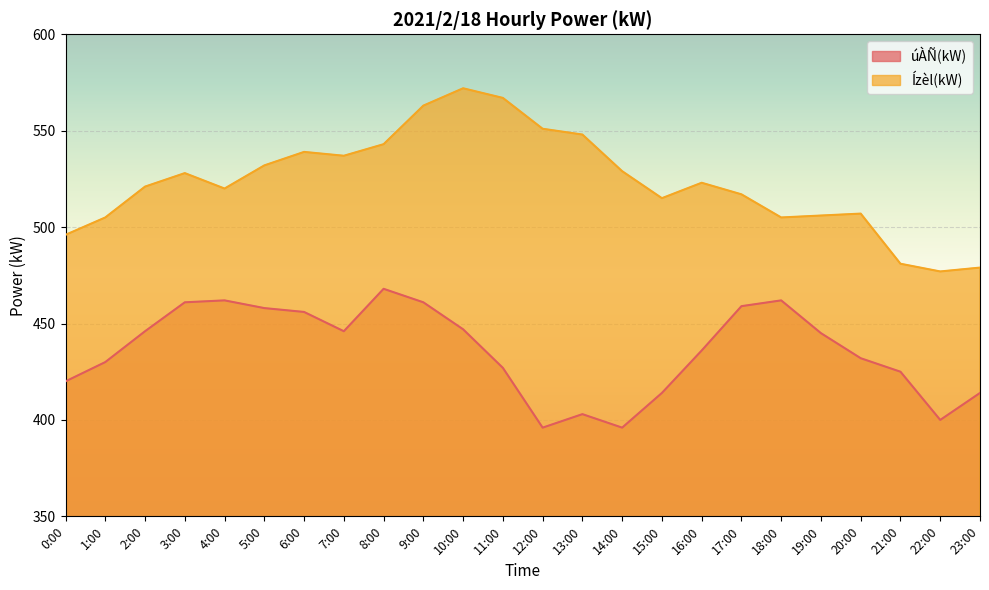

True or false: Ízèl(kW) has a value of 506 at 19:00.

True